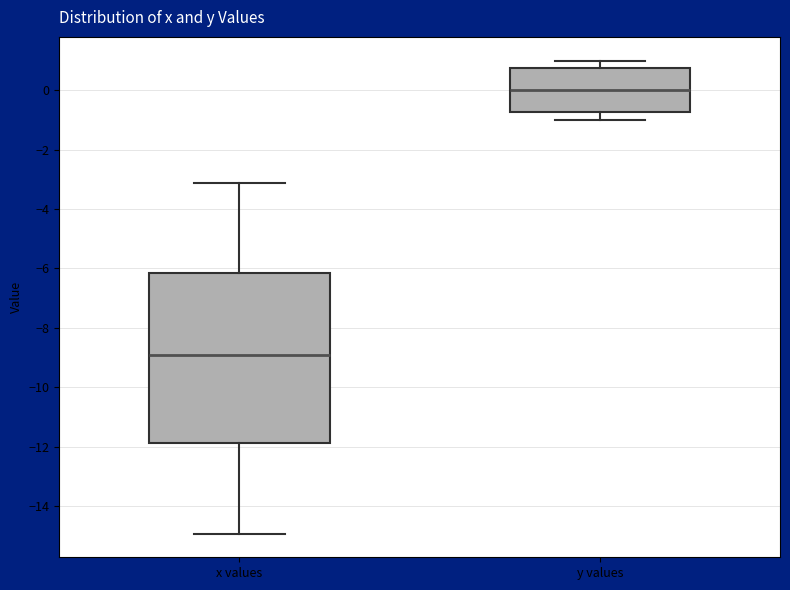

Reading left to right, transcribe this box plot: for each box, give where its median line is, the range the box spans, and where its two whiskers end, as read against the y-axis. The values are not printed on the chart, so give them approximately, as read against the axis.

x values: median -9.0, box -11.8 to -6.2, whiskers -15.0 to -3.2
y values: median 0.0, box -0.8 to 0.8, whiskers -1.0 to 1.0